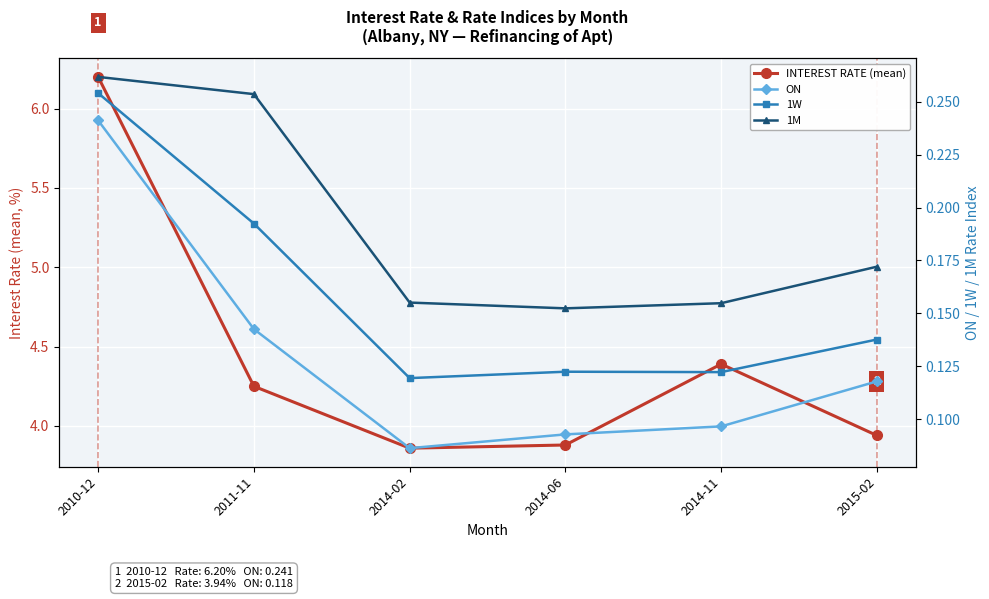

Reading right to left, transcribe all the data shown in this chart.

INTEREST RATE (mean): 3.9	4.4	3.9	3.9	4.2	6.2
ON: 0.1	0.1	0.1	0.1	0.1	0.2
1W: 0.1	0.1	0.1	0.1	0.2	0.3
1M: 0.2	0.2	0.2	0.2	0.3	0.3